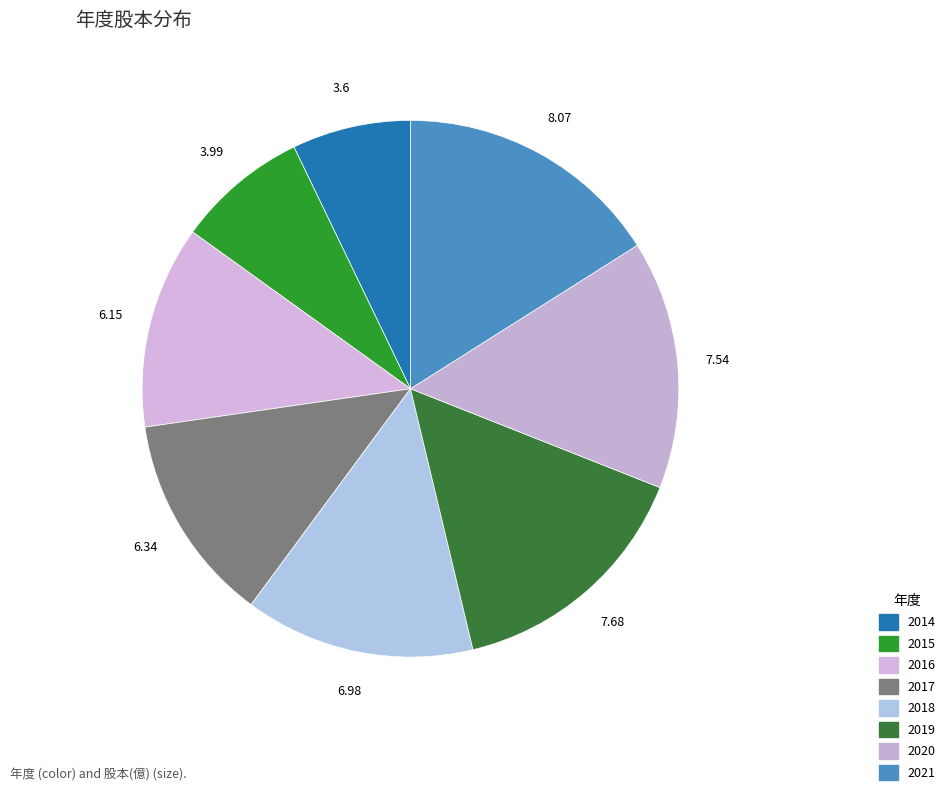

Does 2020 account for over 50% of the chart?

No